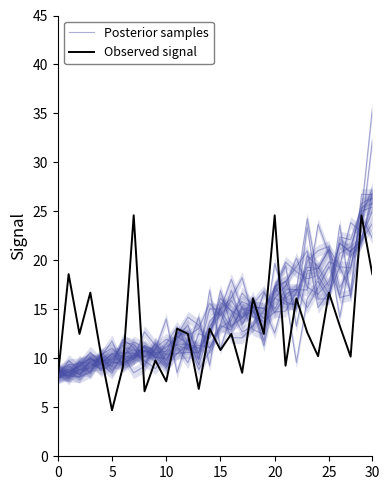

What is the value of the Posterior samples point at the 20th from the left?

12.4